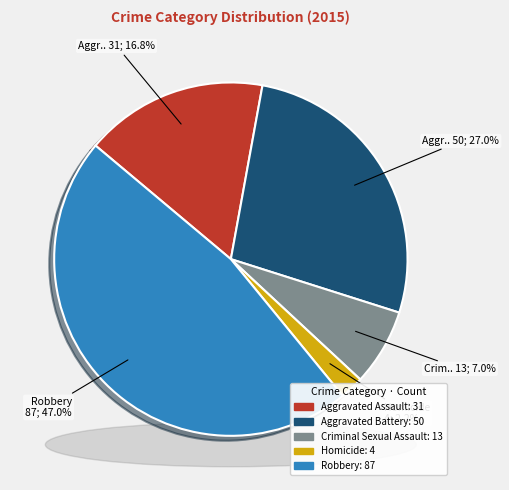

How much of the chart is everything except Robbery?

53.0%